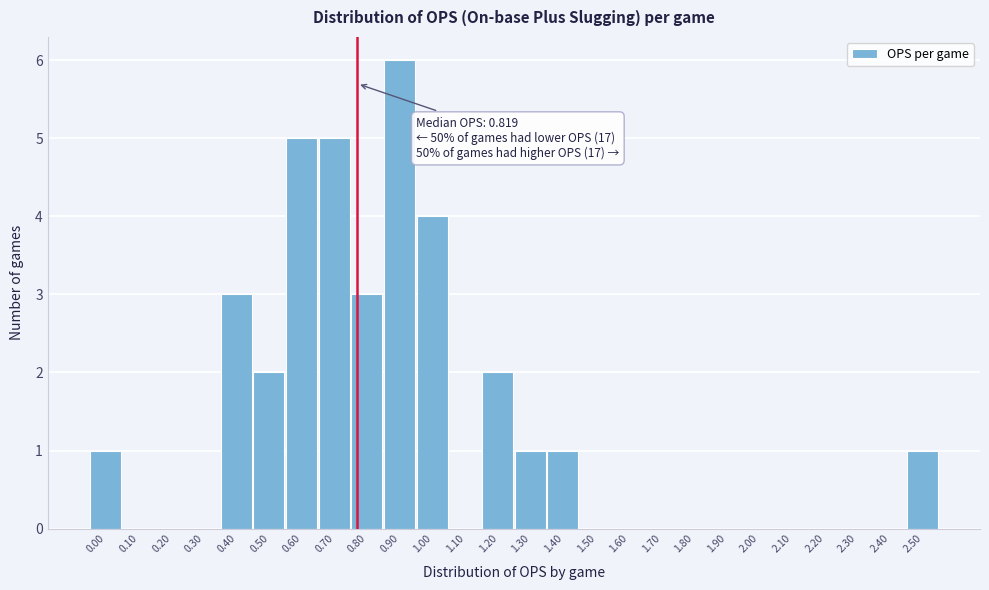

Reading left to right, transcribe all the data shown in this chart.

0.00=1	0.10=0	0.20=0	0.30=0	0.40=3	0.50=2	0.60=5	0.70=5	0.80=3	0.90=6	1.00=4	1.10=0	1.20=2	1.30=1	1.40=1	1.50=0	1.60=0	1.70=0	1.80=0	1.90=0	2.00=0	2.10=0	2.20=0	2.30=0	2.40=0	2.50=1